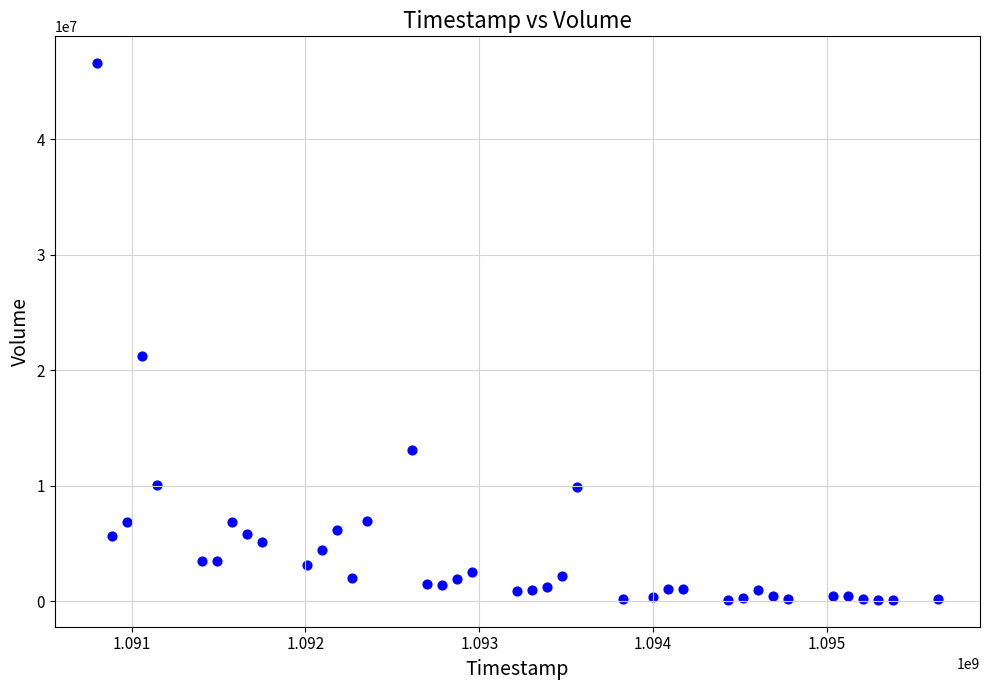

What is the range of Y values (max minus min)?

46480998